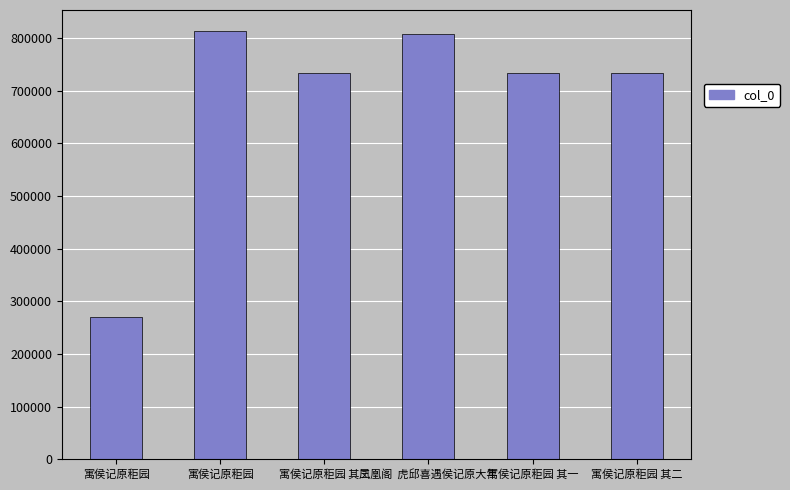

How many distinct data groups are displayed?

1